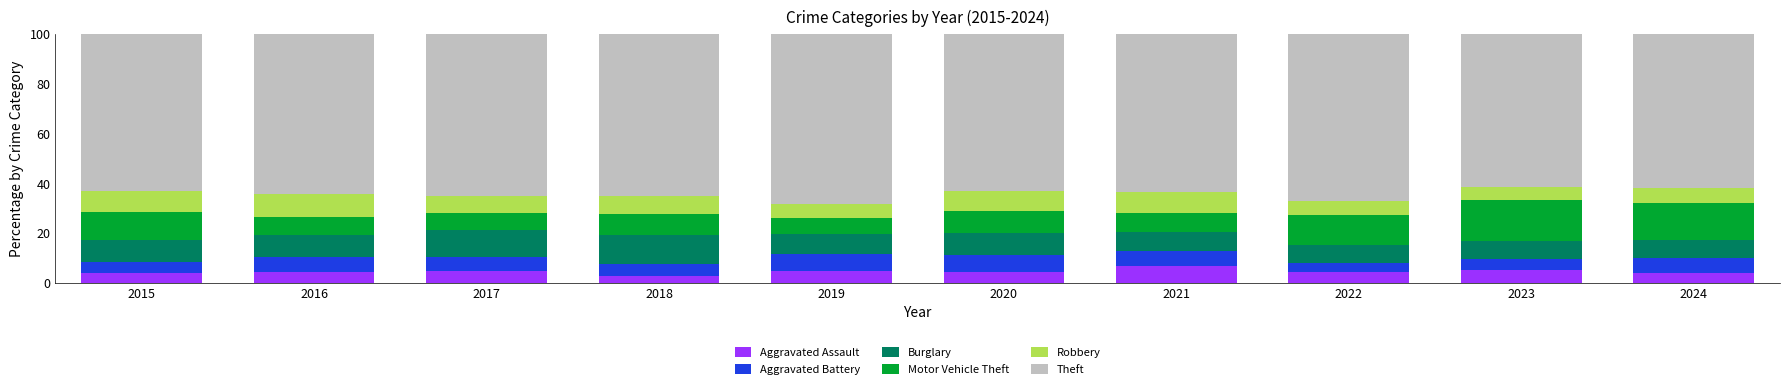

The value of Aggravated Assault at 2021 is 6.9. True or false?

True